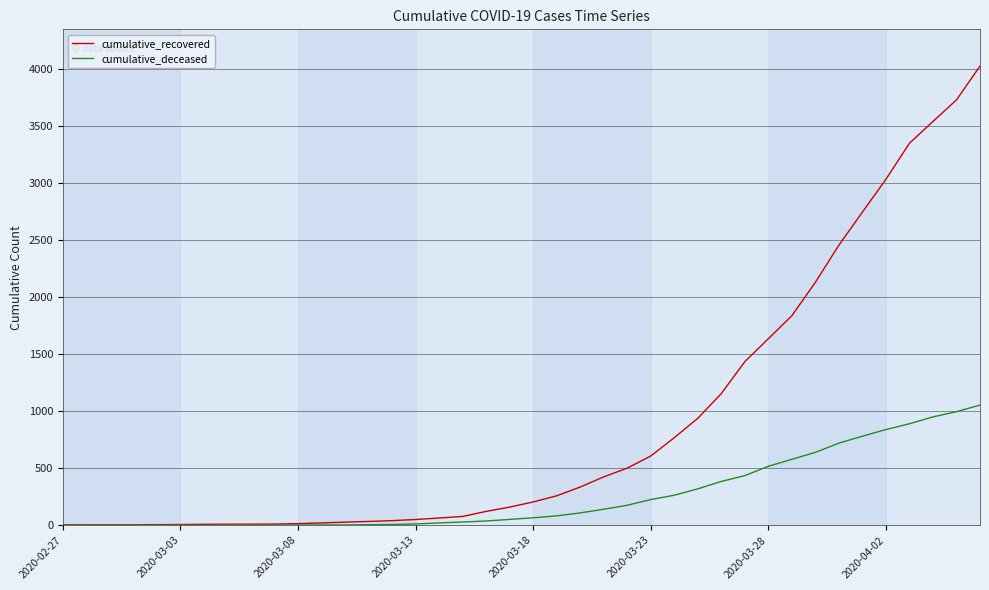

How many lines are shown in the chart?

2